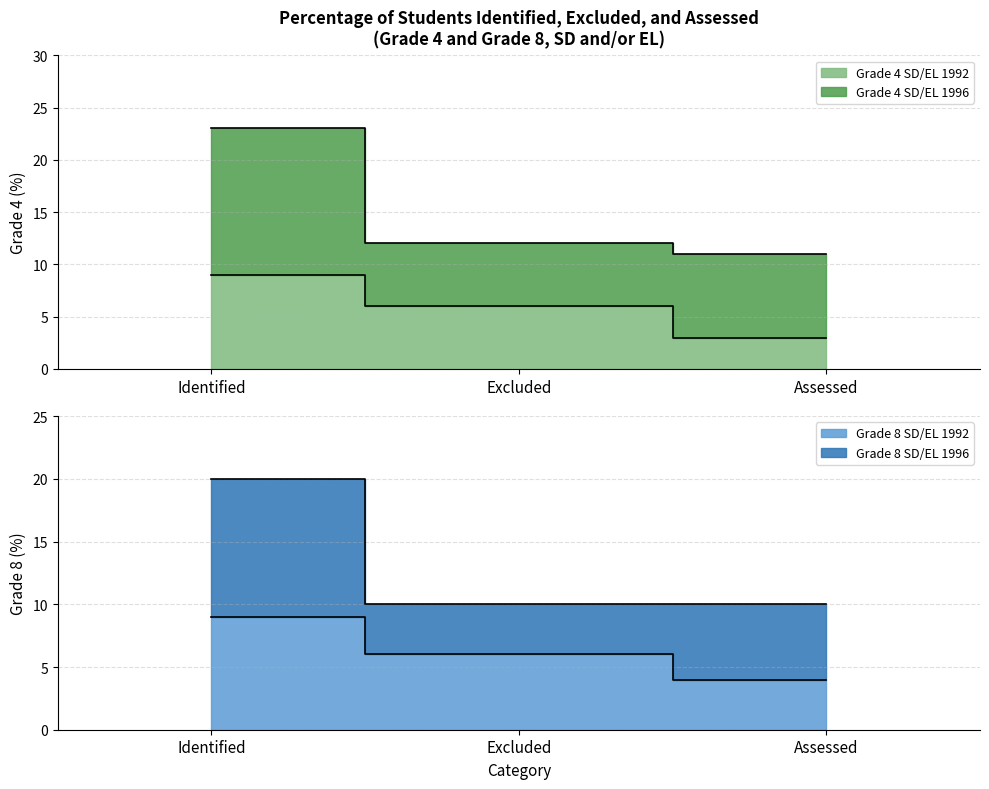

What position from the right is Assessed?

1